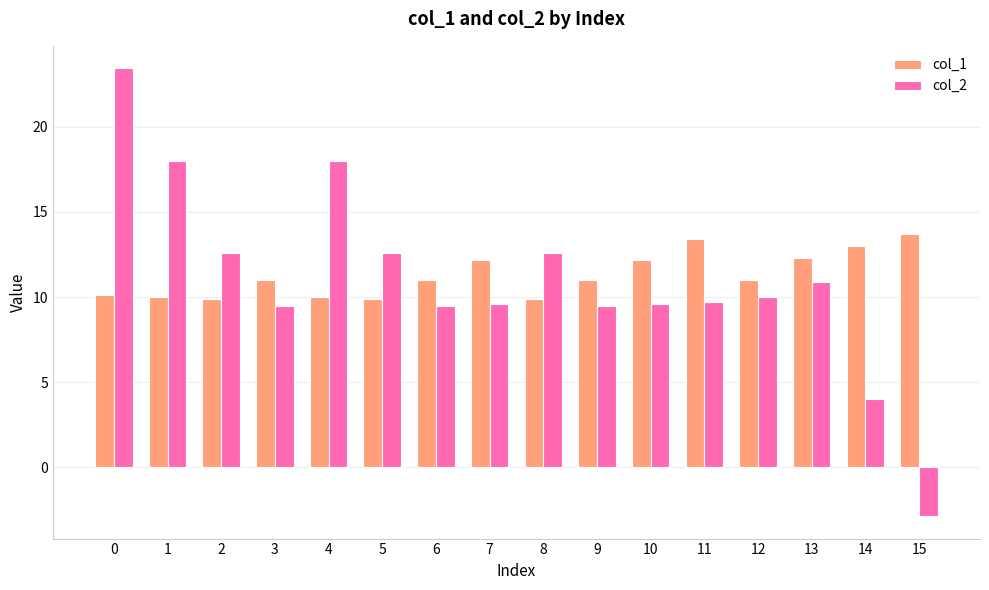

What is the difference between the second highest and second lowest values in the col_2 series?

14.0